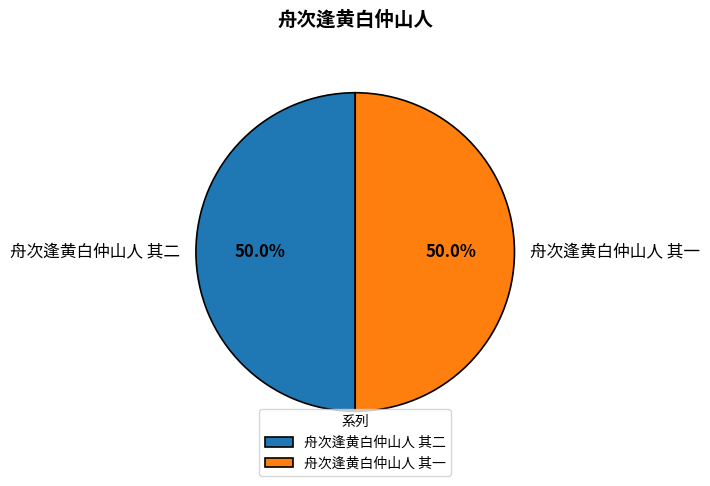

What is the ratio of the value at 舟次逢黄白仲山人 其一 to the value at 舟次逢黄白仲山人 其二?

1.0